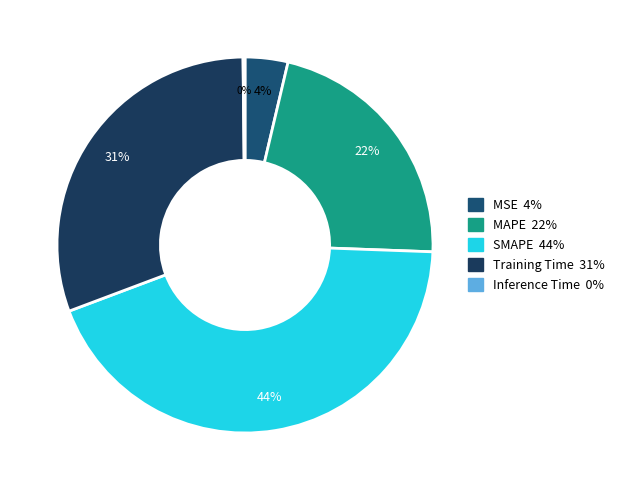

What percentage is NOT represented by MSE?

96.3%